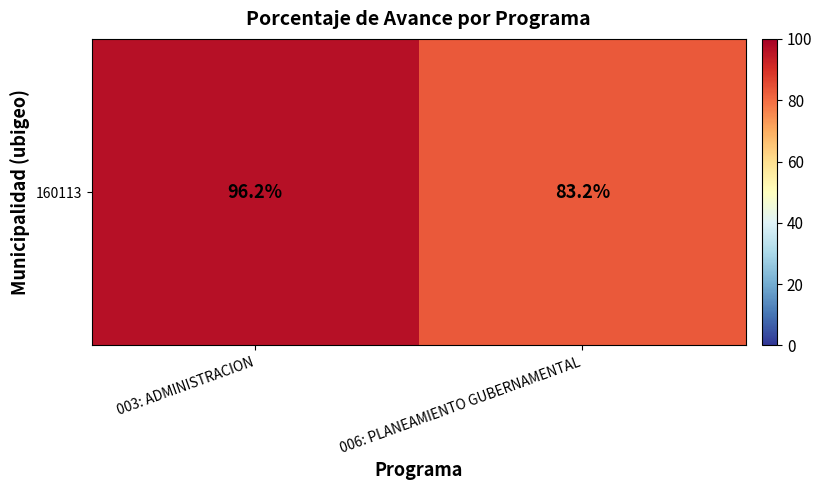

Which has a higher value, 003: ADMINISTRACION or 006: PLANEAMIENTO GUBERNAMENTAL?

003: ADMINISTRACION